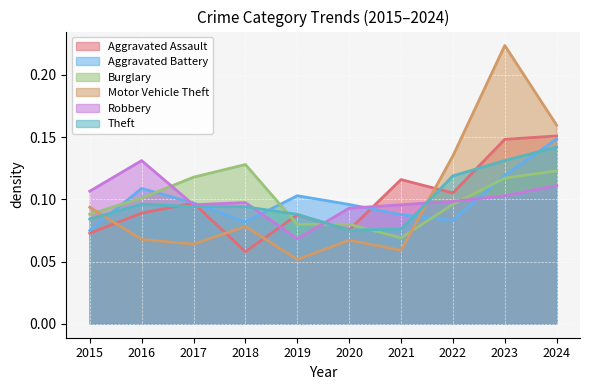

What value does the Burglary series have at 2017?

0.1